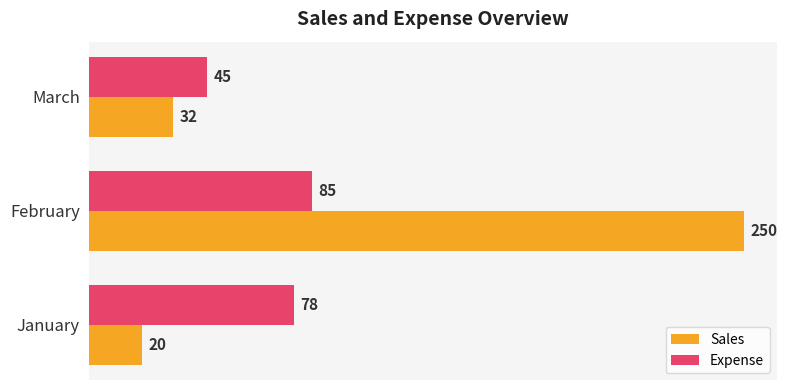

How many categories are shown in the chart?

3